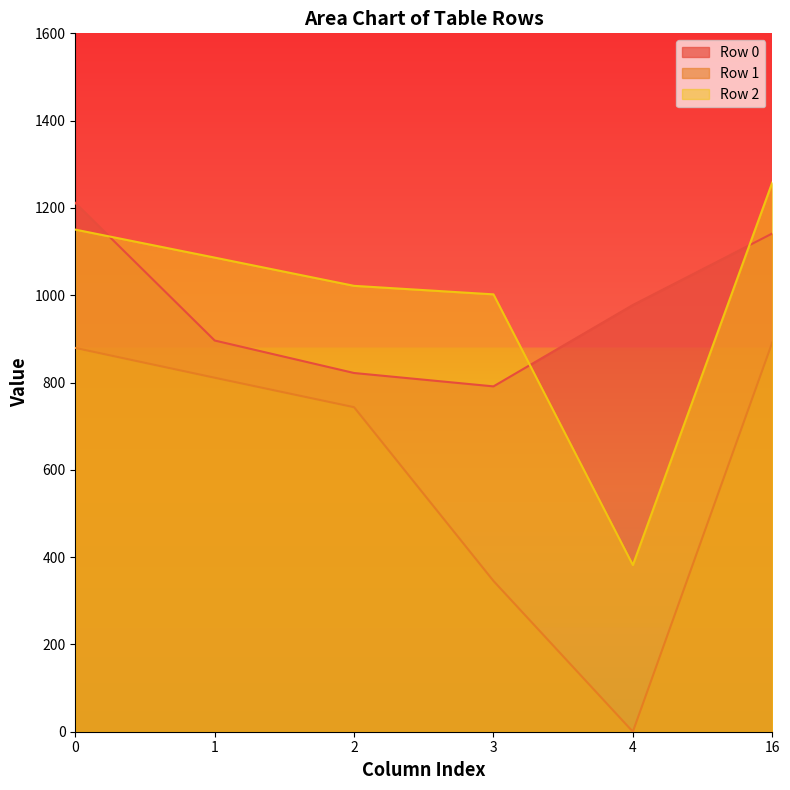

What is the difference between the second highest and second lowest values in the Row 1 series?

533.8